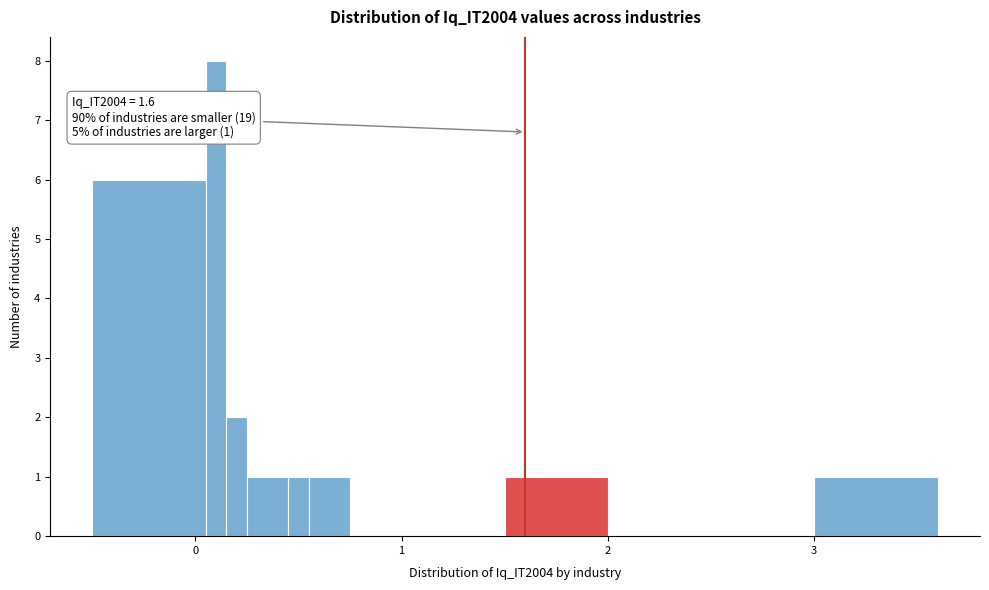

Read against the x-axis, roughly where is the centre of the tallest bar?

0.1